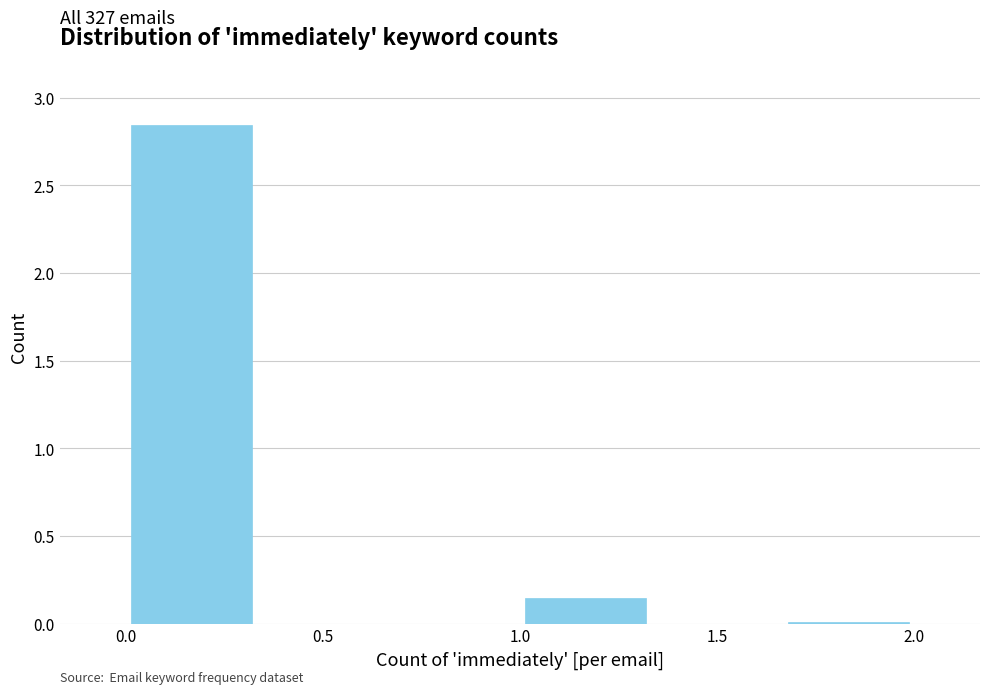

Which range on the x-axis has the tallest bar?

0.00 to 0.35